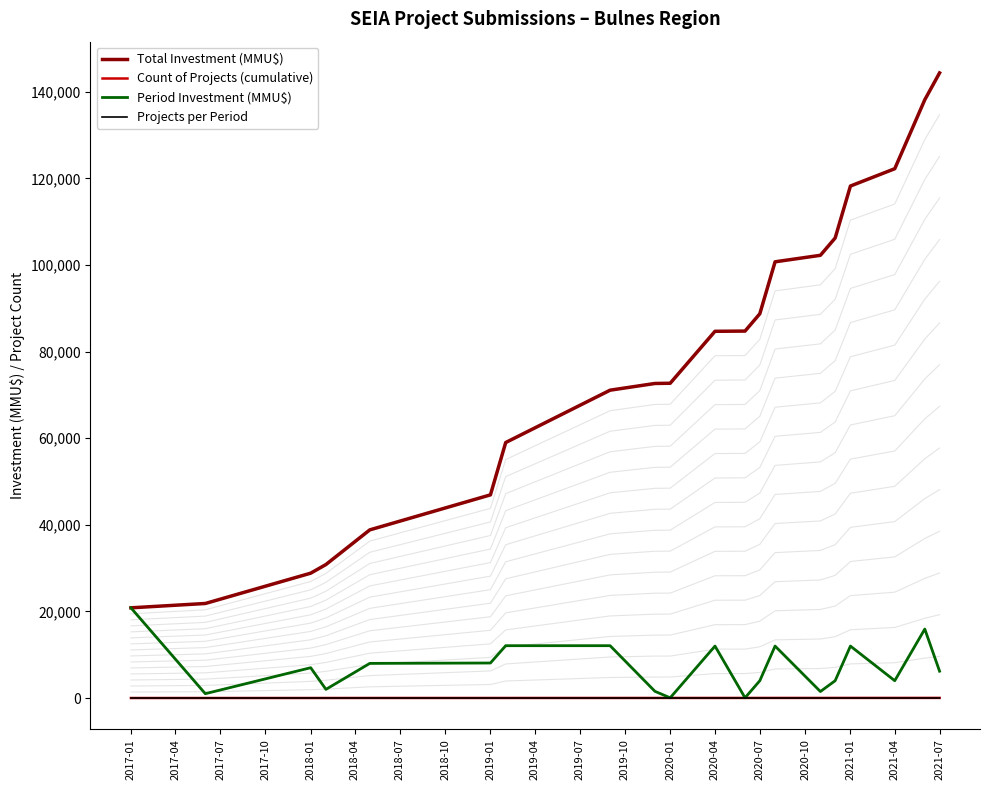

Count the number of data series in this chart.

4